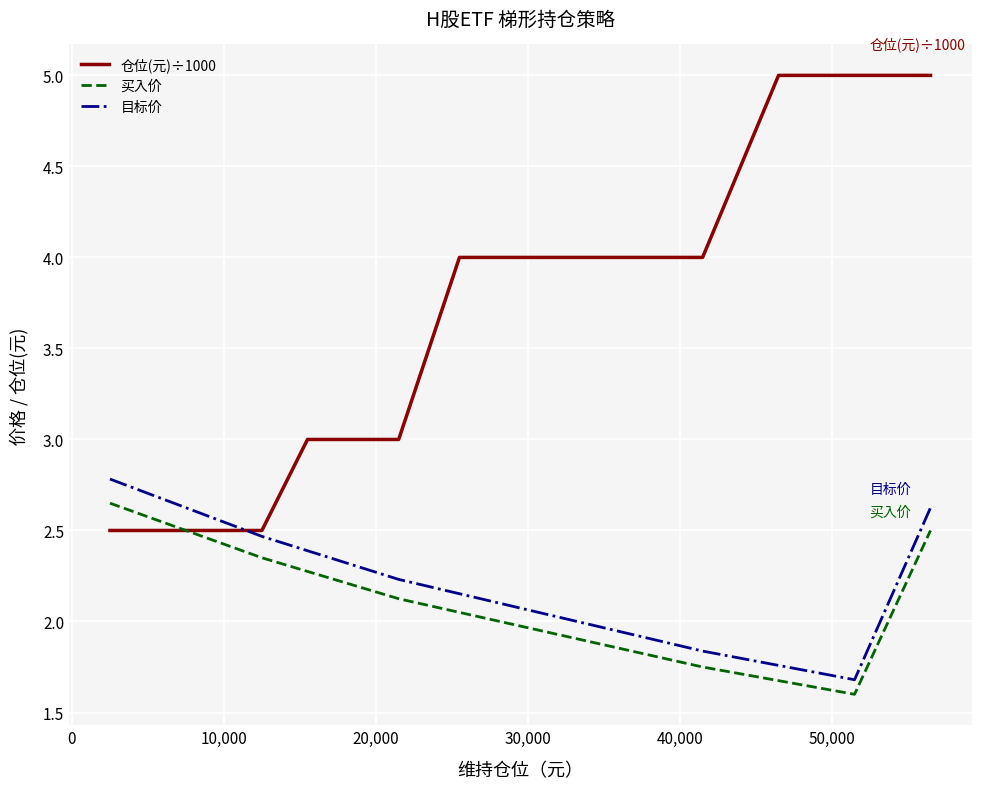

Which series has the largest range (max minus min)?

仓位(元)÷1000